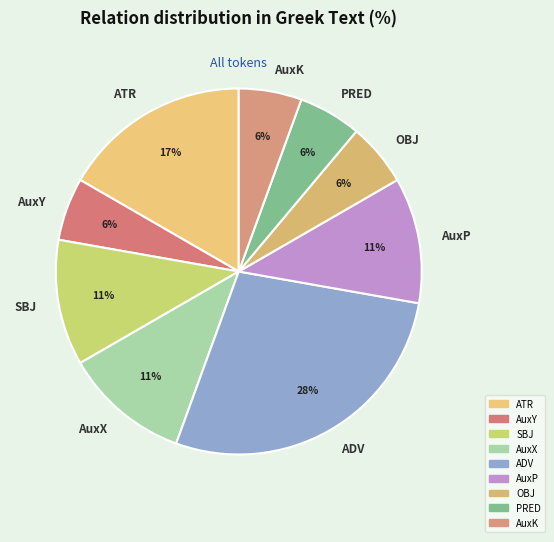

Which has a higher value, OBJ or SBJ?

SBJ